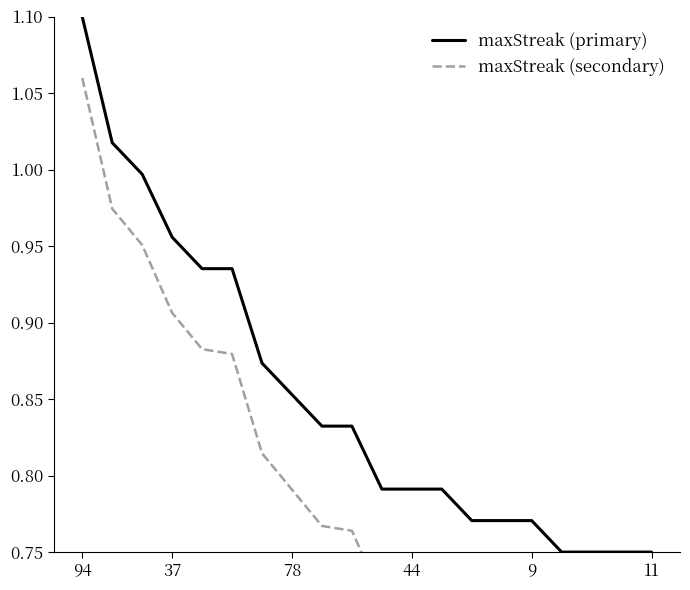

True or false: maxStreak (secondary) and maxStreak (primary) cross at least once.

False